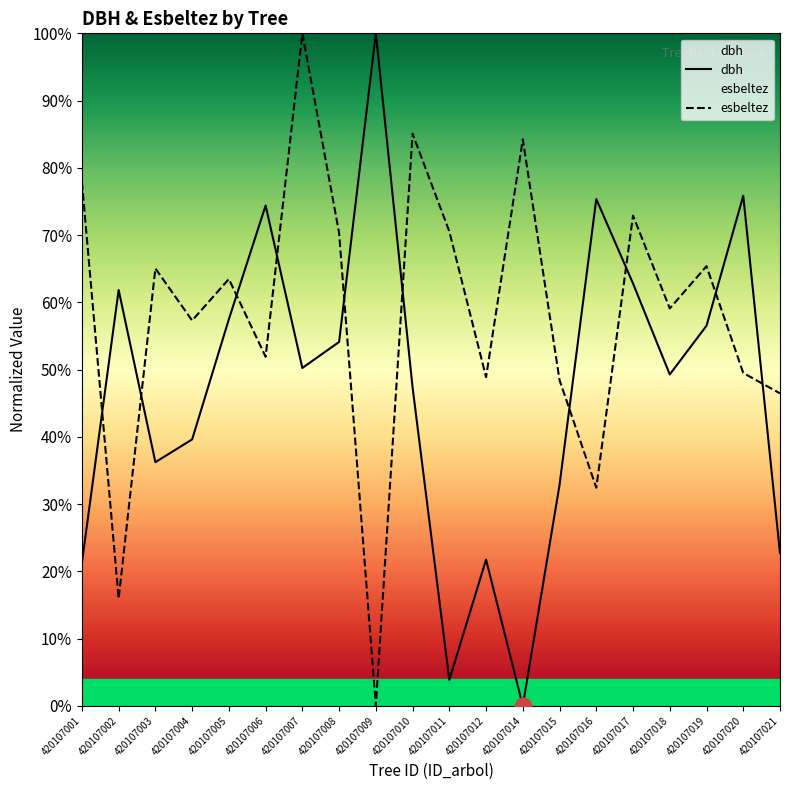

Which series has the widest spread of values?

dbh